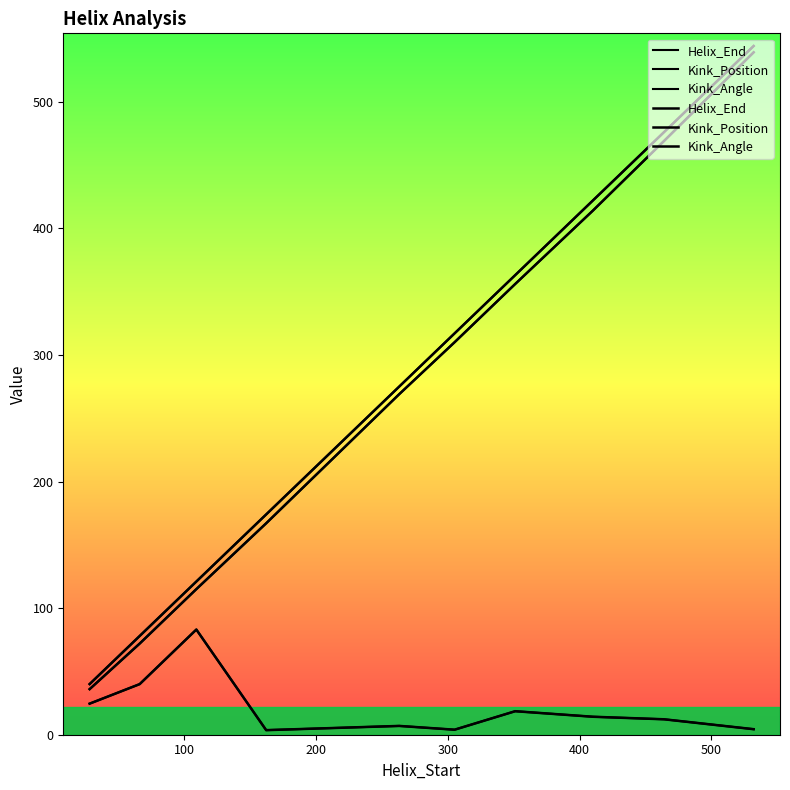

What are all the series names shown in the legend?

Helix_End, Kink_Position, Kink_Angle